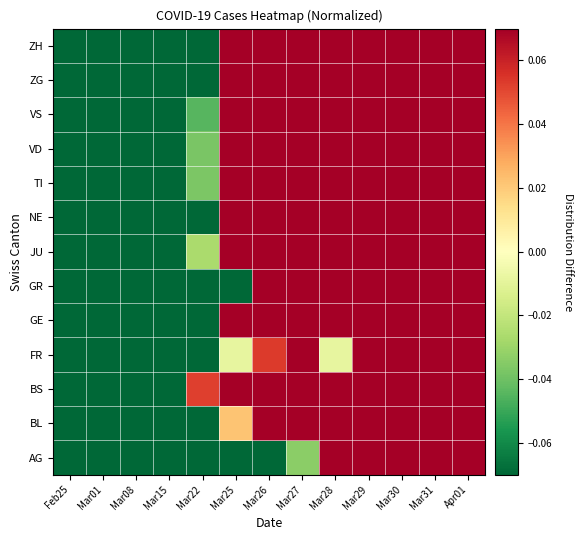

Reading right to left, list all the values displayed in this chart.

AG: Apr01=0.6	Mar31=0.5	Mar30=0.5	Mar29=0.4	Mar28=0.1	Mar27=-0.0	Mar26=-0.1	Mar25=-0.2	Mar22=-0.3	Mar15=-0.4	Mar08=-0.4	Mar01=-0.4	Feb25=-0.4
BL: Apr01=0.4	Mar31=0.4	Mar30=0.3	Mar29=0.3	Mar28=0.2	Mar27=0.2	Mar26=0.2	Mar25=0.0	Mar22=-0.1	Mar15=-0.4	Mar08=-0.5	Mar01=-0.5	Feb25=-0.6
BS: Apr01=0.4	Mar31=0.4	Mar30=0.2	Mar29=0.2	Mar28=0.1	Mar27=0.1	Mar26=0.1	Mar25=0.1	Mar22=0.1	Mar15=-0.2	Mar08=-0.5	Mar01=-0.5	Feb25=-0.6
FR: Apr01=0.5	Mar31=0.5	Mar30=0.5	Mar29=0.5	Mar28=-0.0	Mar27=0.1	Mar26=0.1	Mar25=-0.0	Mar22=-0.1	Mar15=-0.5	Mar08=-0.5	Mar01=-0.5	Feb25=-0.5
GE: Apr01=0.4	Mar31=0.4	Mar30=0.4	Mar29=0.3	Mar28=0.3	Mar27=0.2	Mar26=0.1	Mar25=0.1	Mar22=-0.1	Mar15=-0.5	Mar08=-0.5	Mar01=-0.6	Feb25=-0.6
GR: Apr01=0.4	Mar31=0.4	Mar30=0.4	Mar29=0.4	Mar28=0.4	Mar27=0.3	Mar26=0.2	Mar25=-0.2	Mar22=-0.1	Mar15=-0.4	Mar08=-0.6	Mar01=-0.6	Feb25=-0.6
JU: Apr01=0.4	Mar31=0.4	Mar30=0.3	Mar29=0.3	Mar28=0.3	Mar27=0.2	Mar26=0.1	Mar25=0.1	Mar22=-0.0	Mar15=-0.3	Mar08=-0.5	Mar01=-0.6	Feb25=-0.6
NE: Apr01=0.4	Mar31=0.5	Mar30=0.3	Mar29=0.4	Mar28=0.2	Mar27=0.1	Mar26=0.1	Mar25=0.1	Mar22=-0.1	Mar15=-0.4	Mar08=-0.5	Mar01=-0.5	Feb25=-0.5
TI: Apr01=0.3	Mar31=0.3	Mar30=0.4	Mar29=0.3	Mar28=0.3	Mar27=0.3	Mar26=0.2	Mar25=0.1	Mar22=-0.0	Mar15=-0.4	Mar08=-0.6	Mar01=-0.6	Feb25=-0.6
VD: Apr01=0.3	Mar31=0.3	Mar30=0.3	Mar29=0.3	Mar28=0.3	Mar27=0.3	Mar26=0.2	Mar25=0.2	Mar22=-0.0	Mar15=-0.4	Mar08=-0.6	Mar01=-0.6	Feb25=-0.7
VS: Apr01=0.3	Mar31=0.3	Mar30=0.4	Mar29=0.3	Mar28=0.3	Mar27=0.3	Mar26=0.2	Mar25=0.1	Mar22=-0.0	Mar15=-0.4	Mar08=-0.5	Mar01=-0.6	Feb25=-0.6
ZG: Apr01=0.4	Mar31=0.4	Mar30=0.4	Mar29=0.3	Mar28=0.3	Mar27=0.3	Mar26=0.2	Mar25=0.1	Mar22=-0.3	Mar15=-0.3	Mar08=-0.6	Mar01=-0.6	Feb25=-0.6
ZH: Apr01=0.4	Mar31=0.4	Mar30=0.4	Mar29=0.3	Mar28=0.3	Mar27=0.2	Mar26=0.1	Mar25=0.1	Mar22=-0.1	Mar15=-0.4	Mar08=-0.5	Mar01=-0.6	Feb25=-0.6